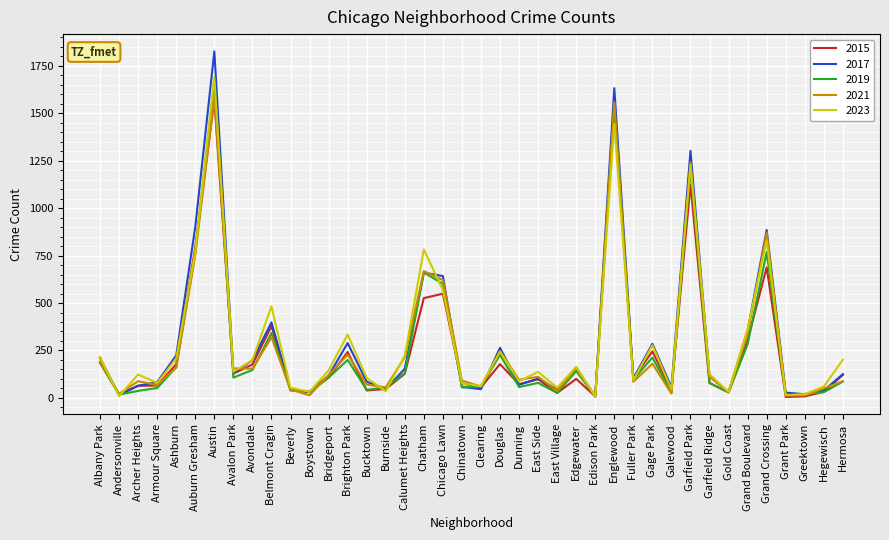

The 2021 series shows 354 at Chatham. True or false?

False